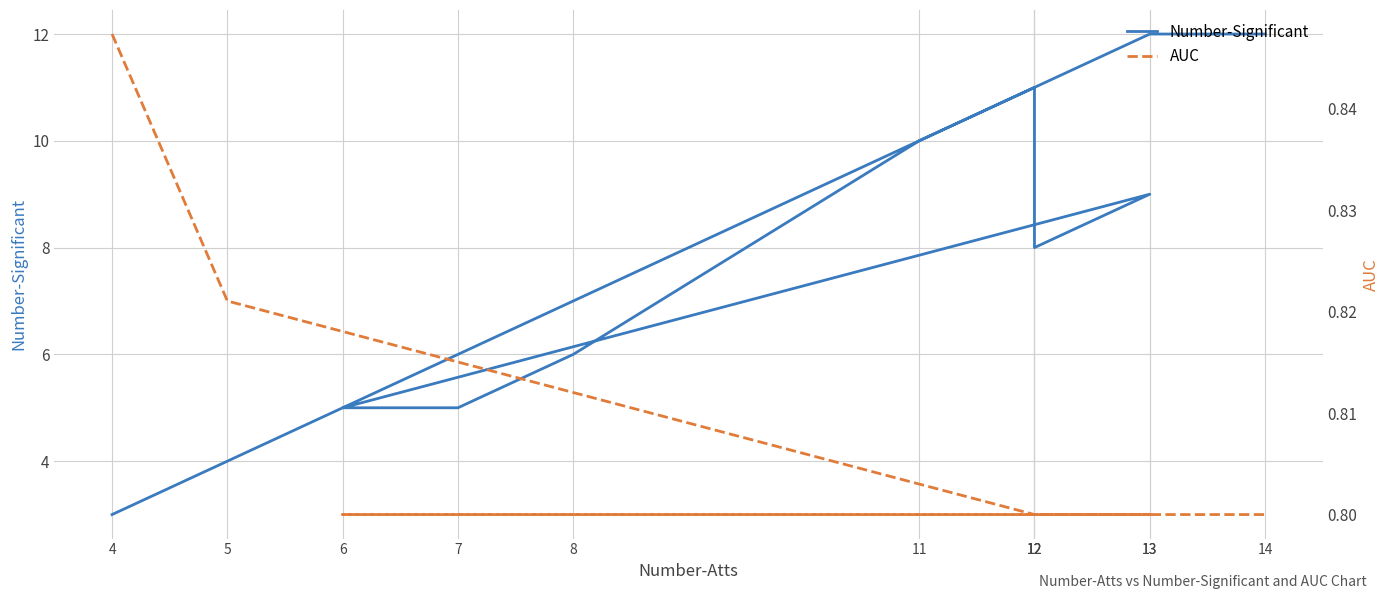

Count the number of categories in the chart.

12